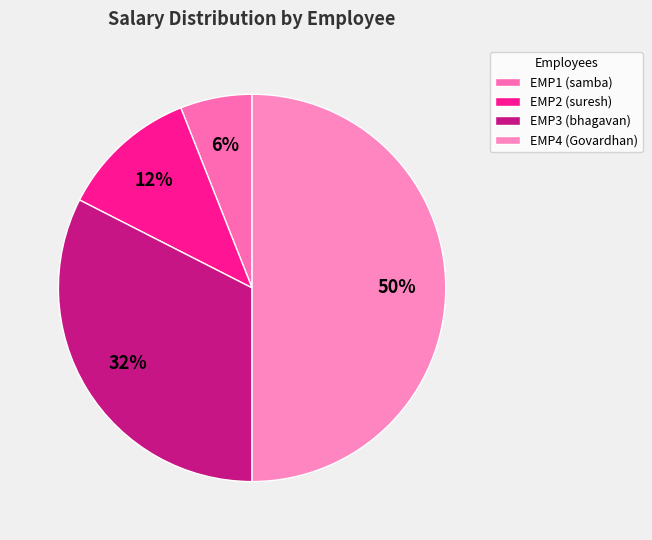

To the nearest percent, what percentage of the pie is EMP3 (bhagavan)?

32%